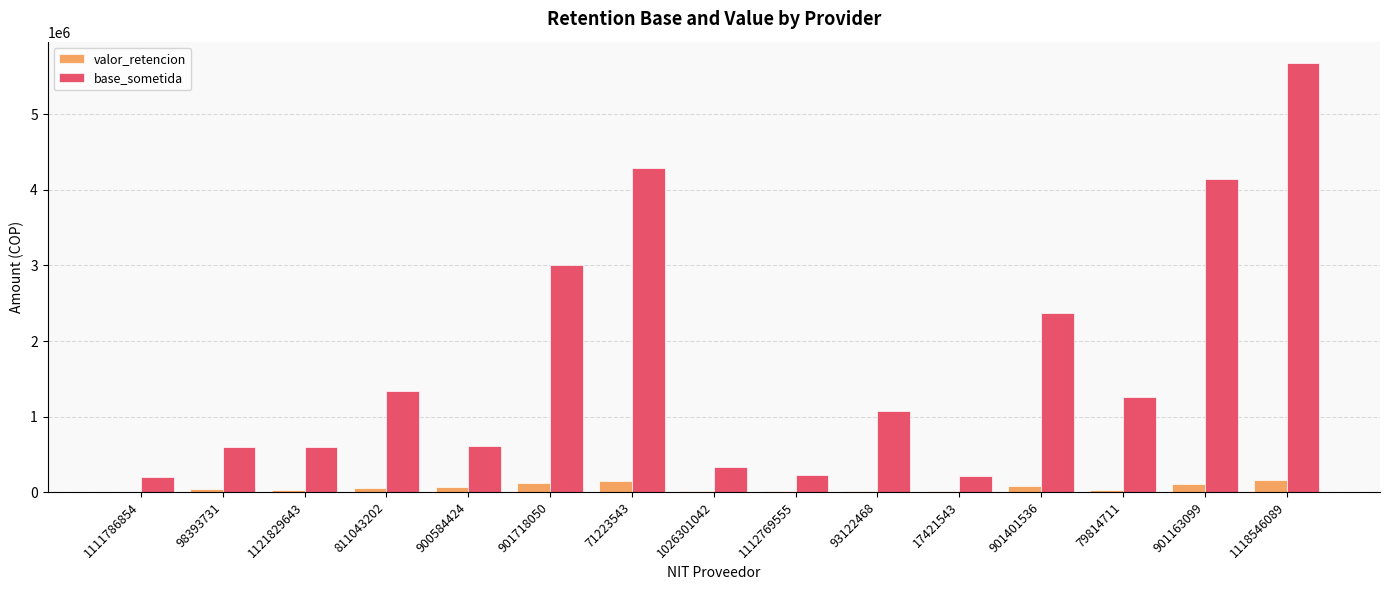

Which series changed the most between 1111786854 and 901718050?

base_sometida